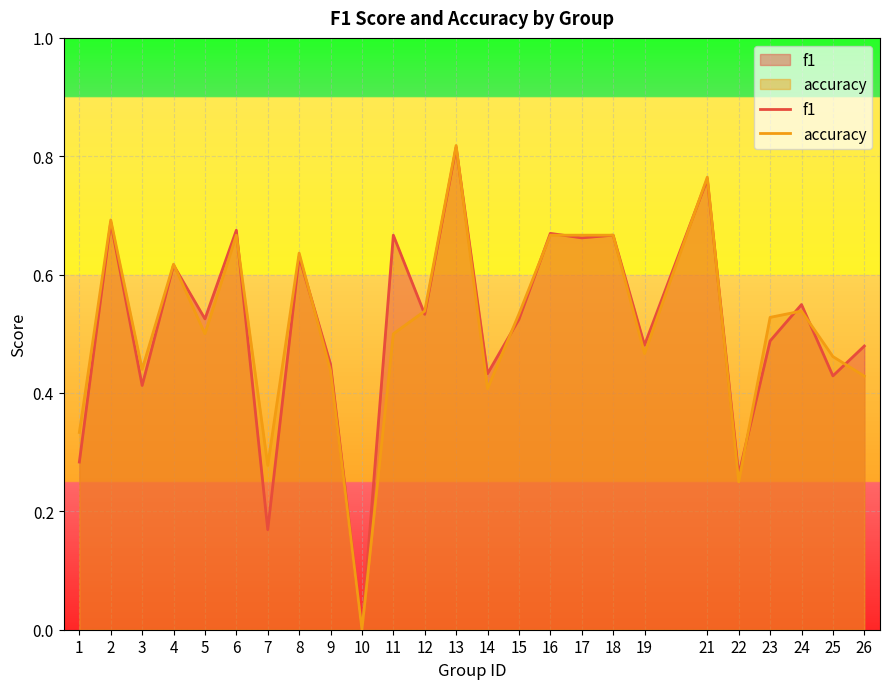

List the series in order of their overall mean, highest first.

f1, accuracy